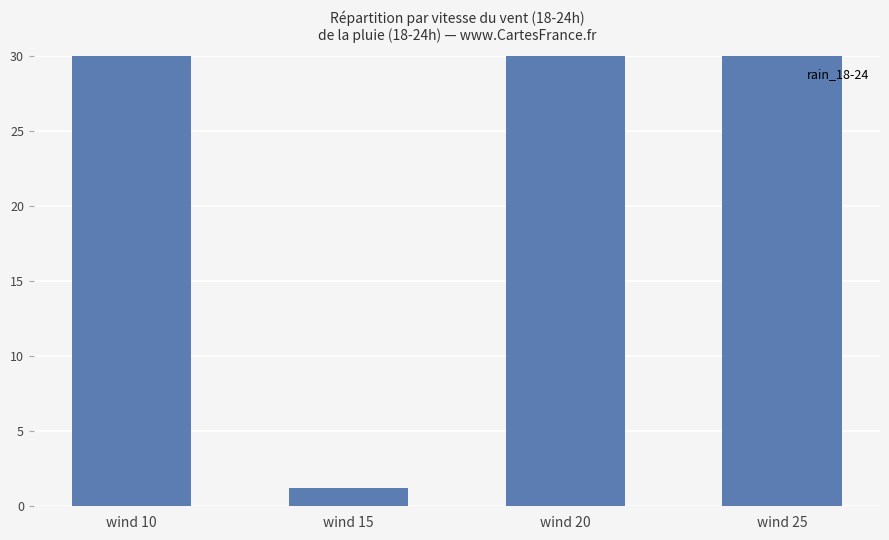

Approximately how many times larger is the value at wind 20 compared to wind 15?

41.0